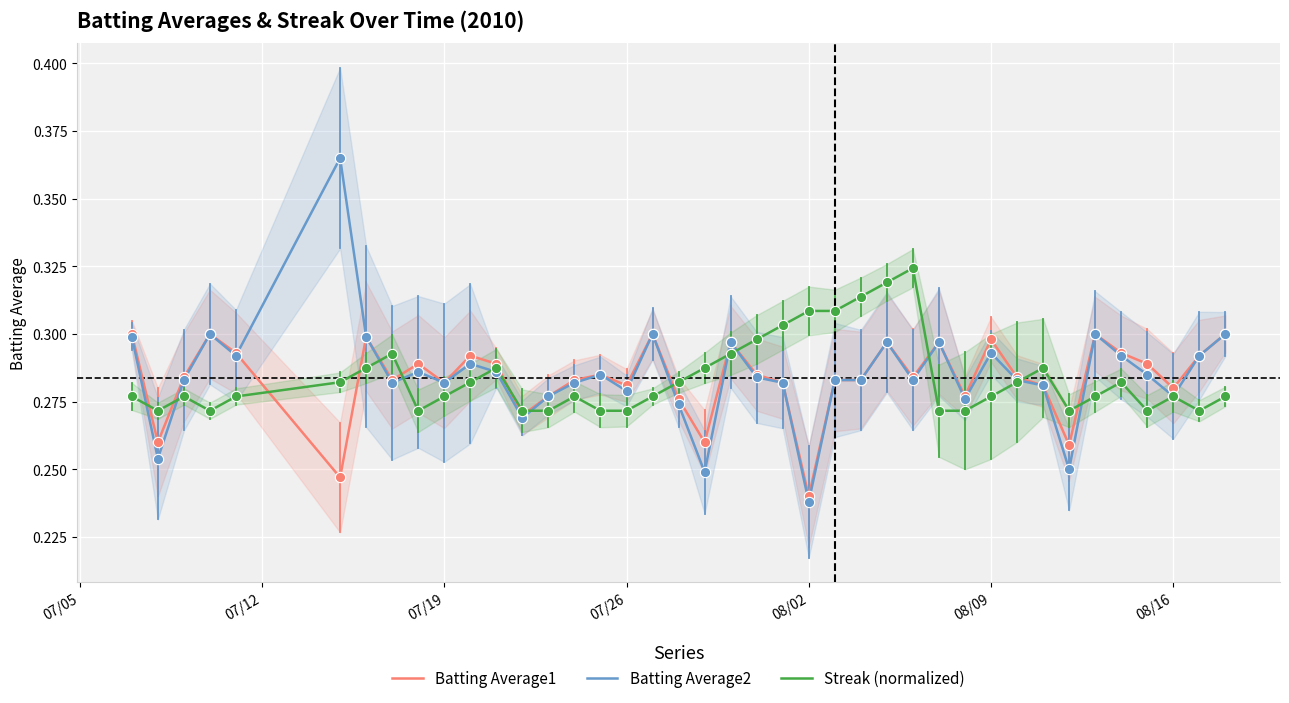

At how many categories does at least one series exceed 0?

40